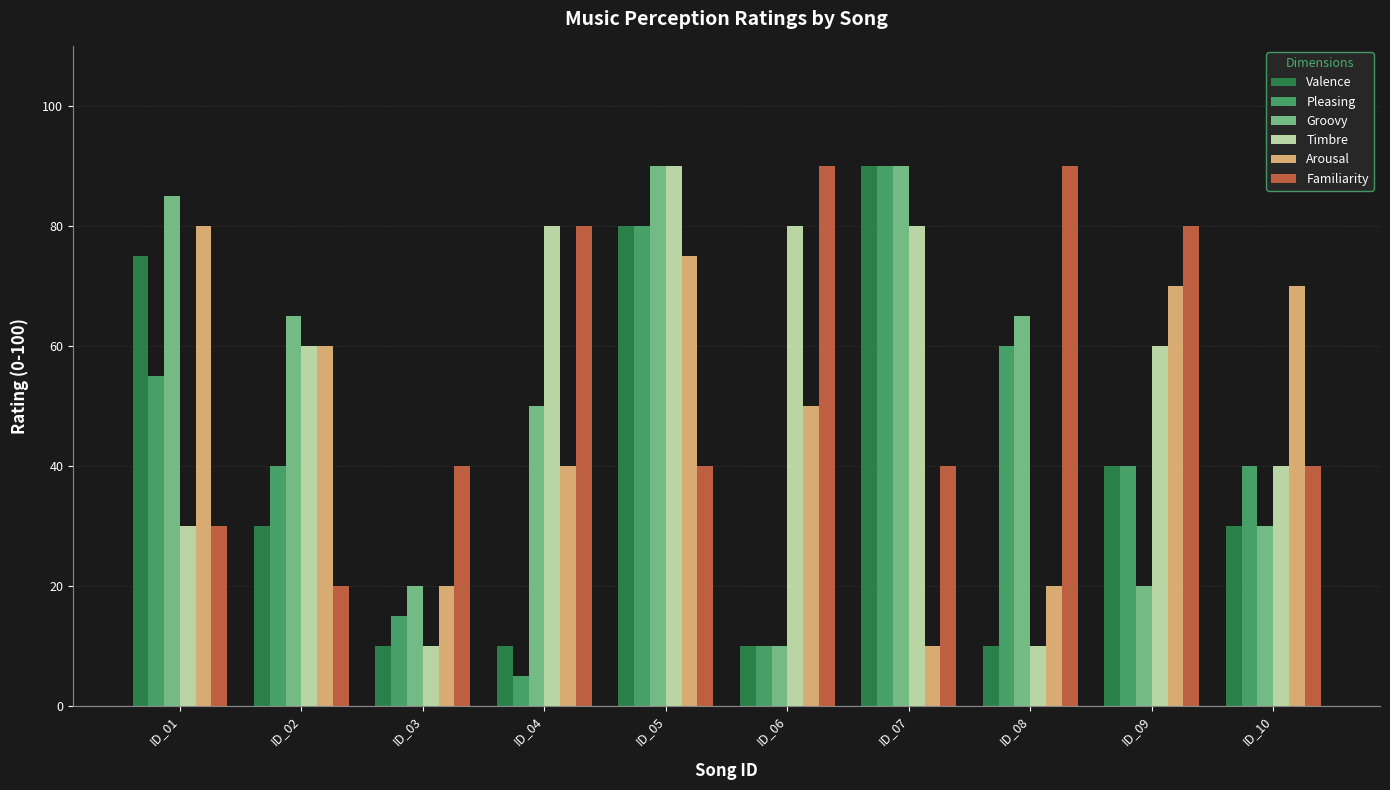

Which series has the largest total across all categories?

Familiarity